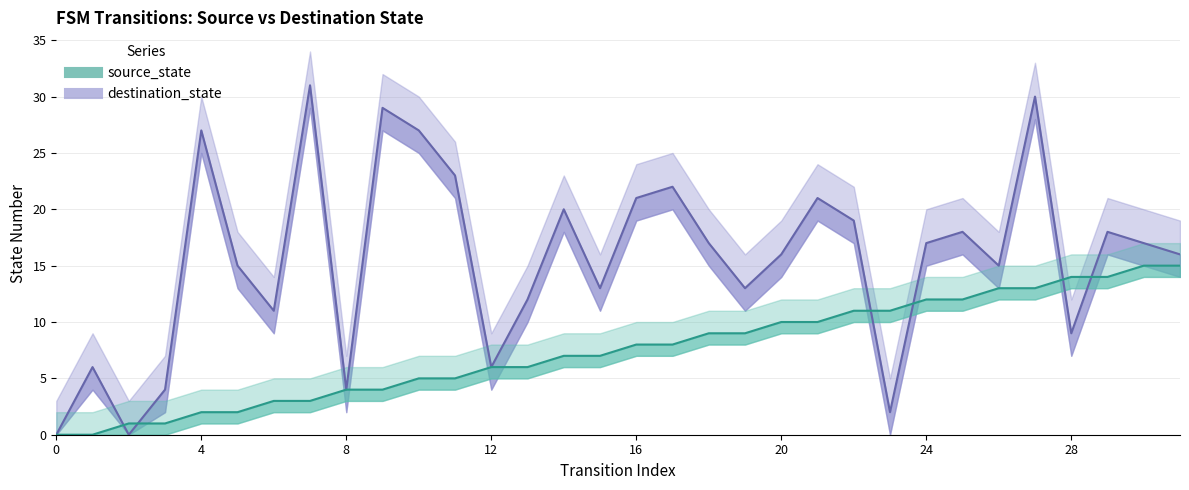

What is the sum of all destination_state (line) values?

499